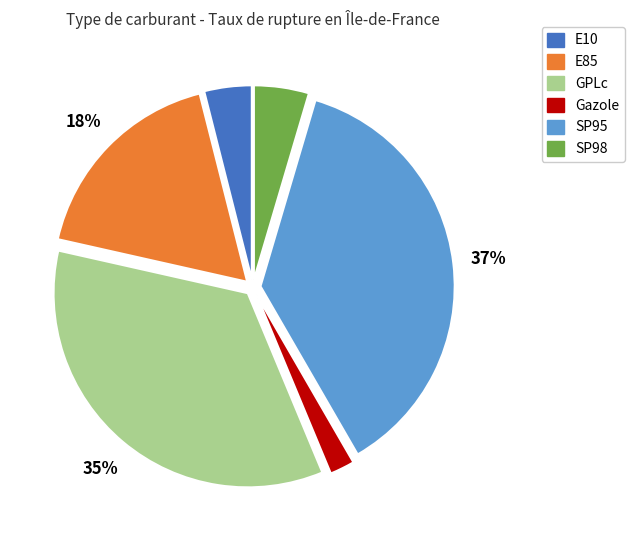

Does any single category account for the majority?

No